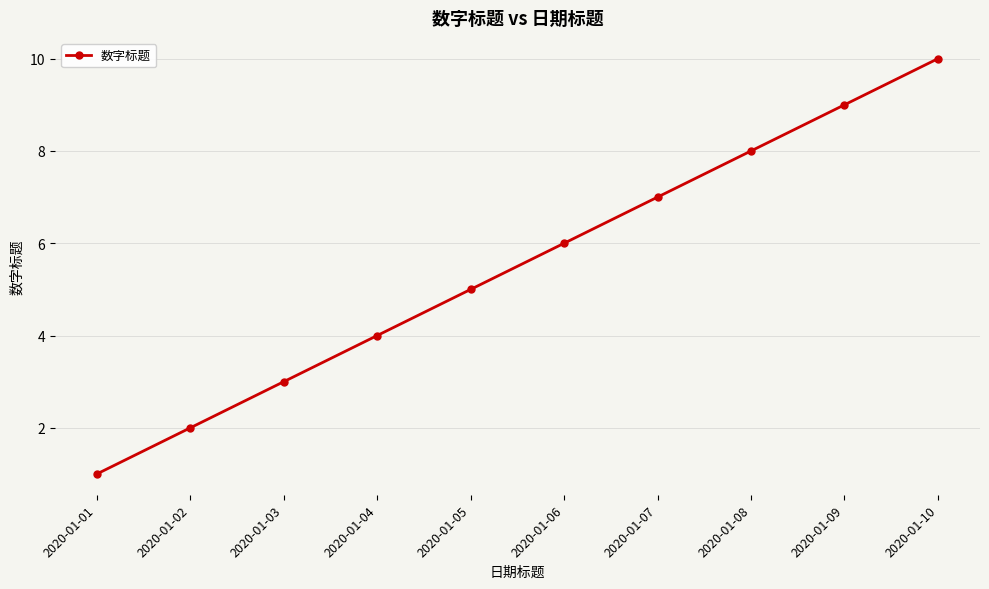

What is the average value?

6